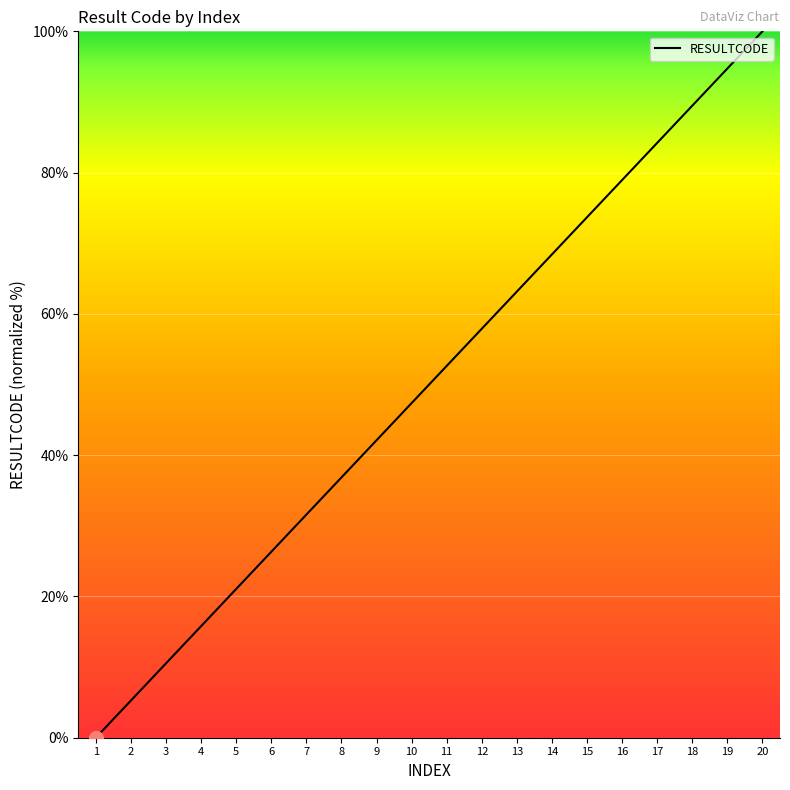

What is the sum of all values?

1000.0